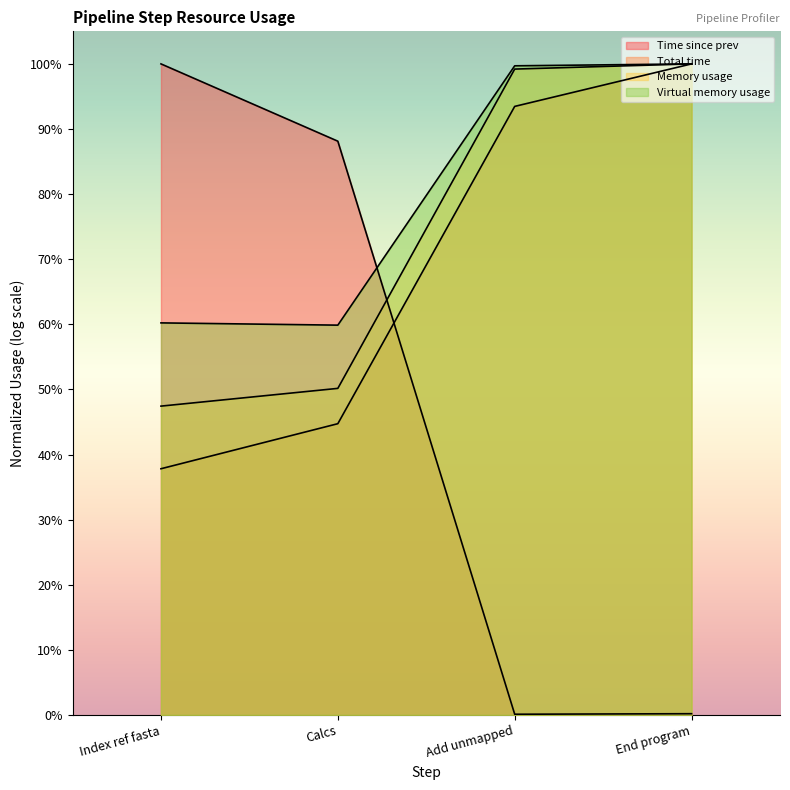

The value of Memory usage at End program is 1.0. True or false?

True